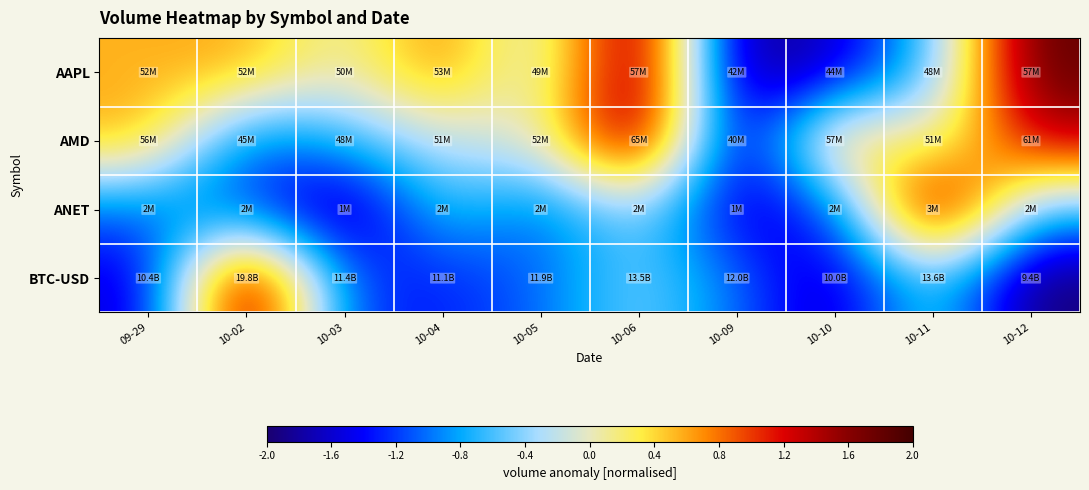

What is the spread (max minus min) of values at 10-02?

3.2